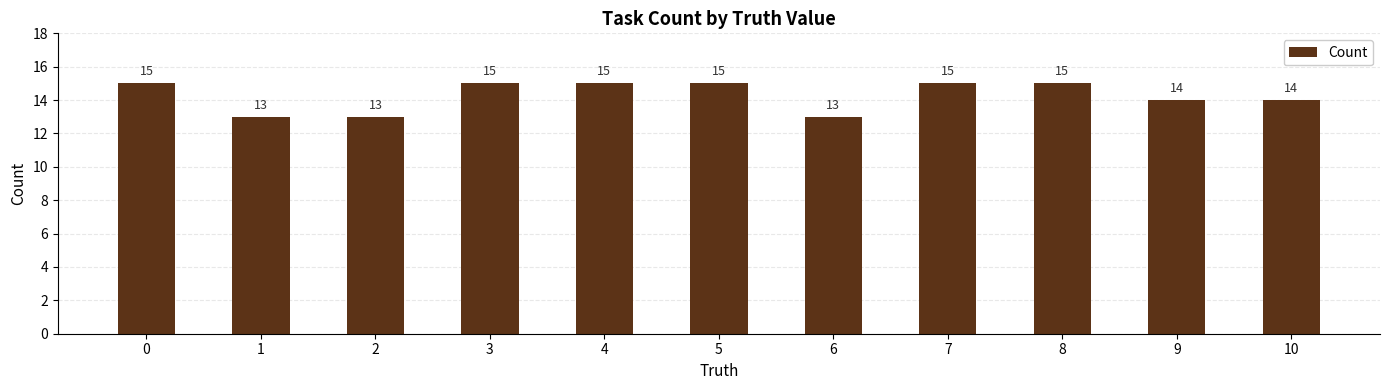

Reading right to left, what are all the values shown in this chart?

10=14	9=14	8=15	7=15	6=13	5=15	4=15	3=15	2=13	1=13	0=15